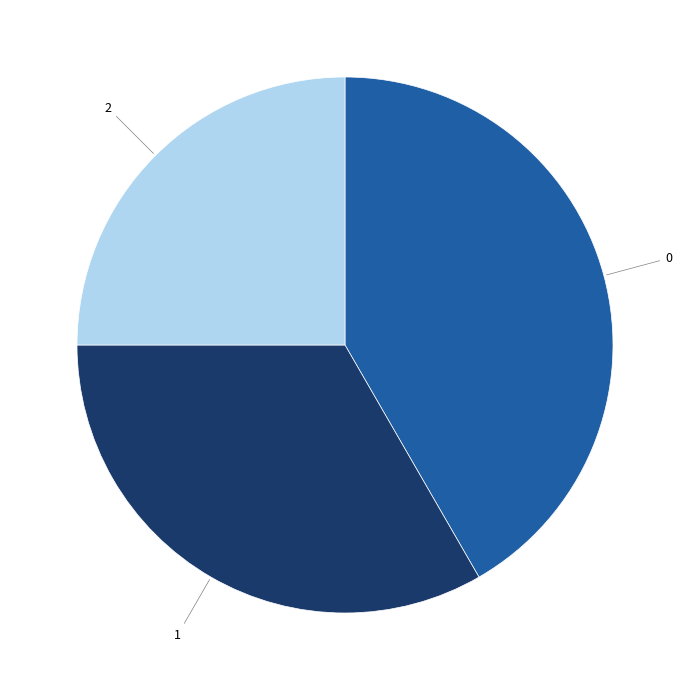

Does 2 account for over 50% of the chart?

No